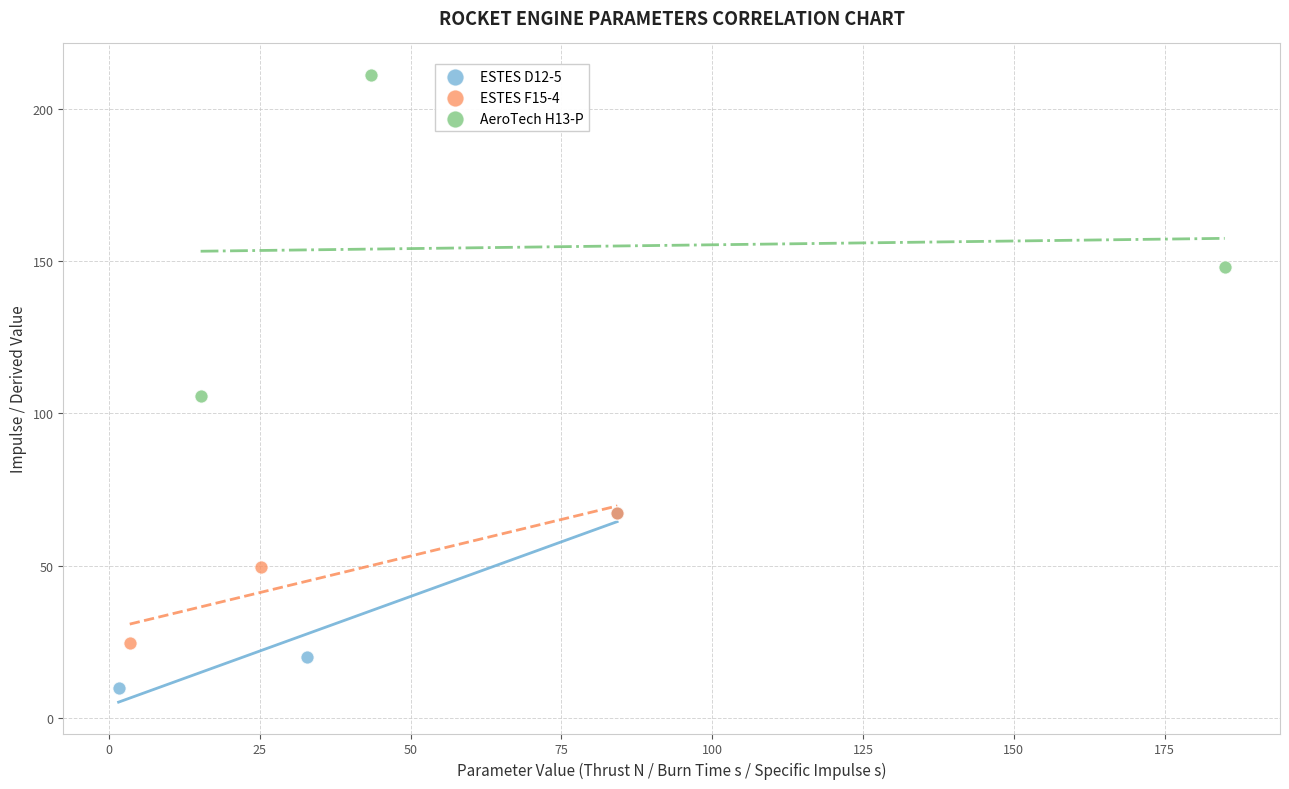

Which series contains the lowest Y value?

ESTES D12-5